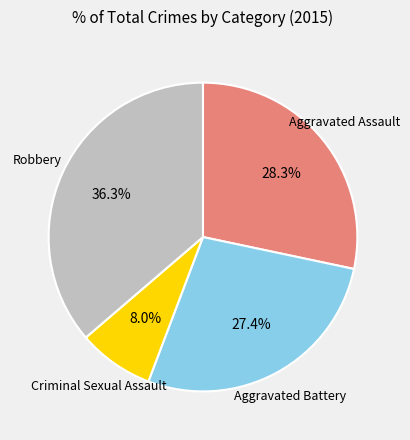

Approximately how many times larger is the value at Criminal Sexual Assault compared to Aggravated Assault?

0.3